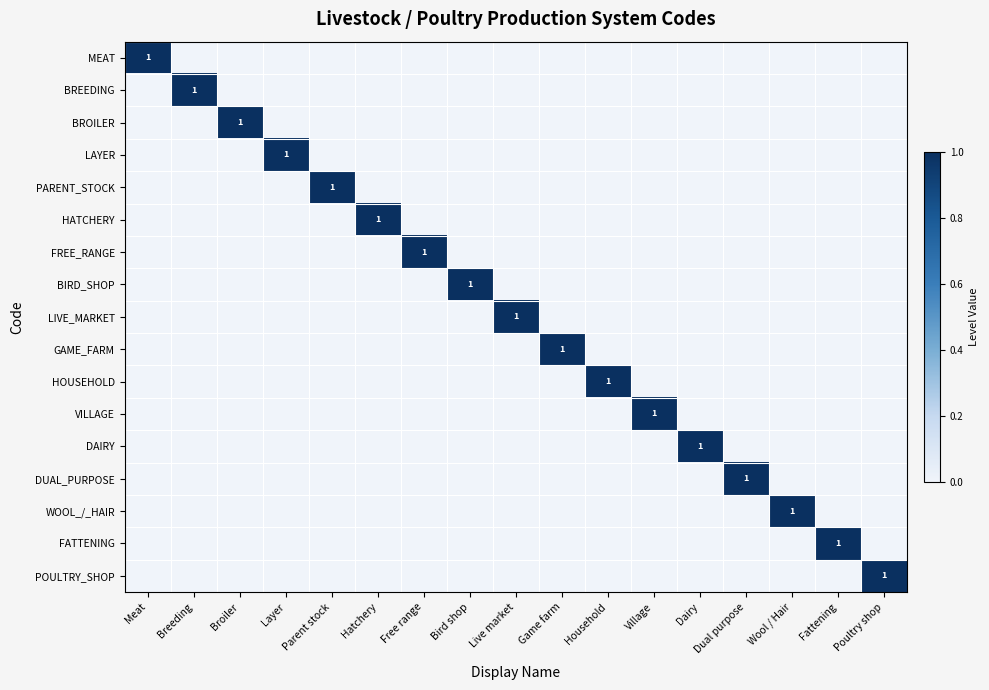

True or false: BROILER has a value of 1 at Broiler.

True